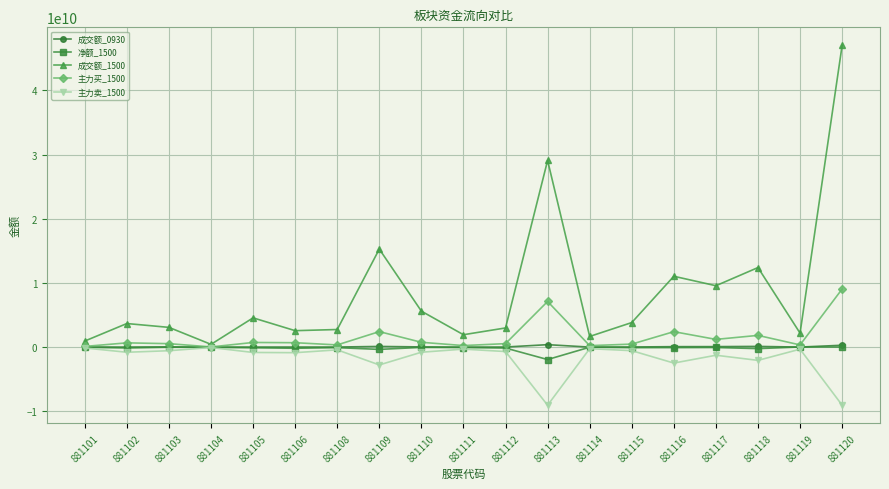

What is the maximum value for 净额_1500?

27676684